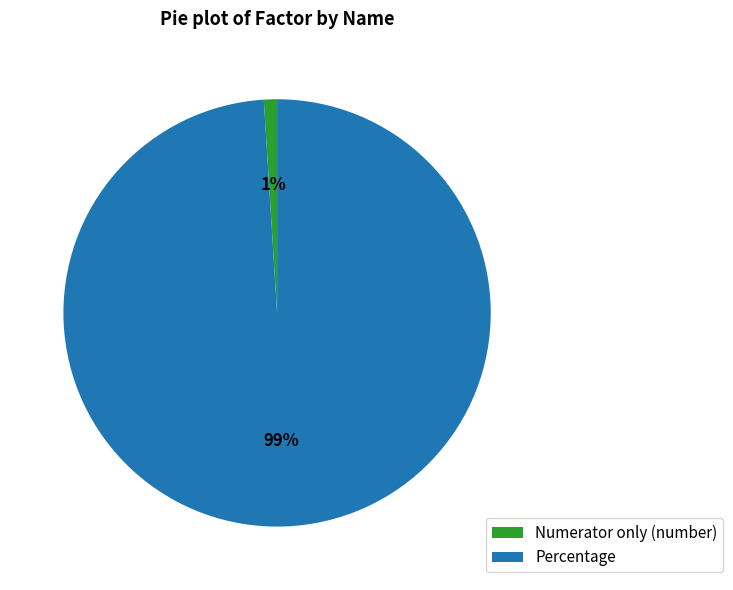

How many slices are in this pie chart?

2